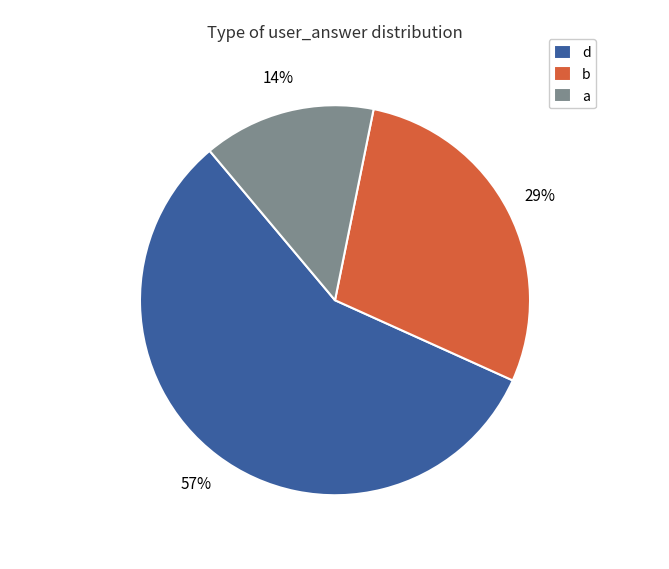

What percentage is the d slice, to the nearest percent?

57%